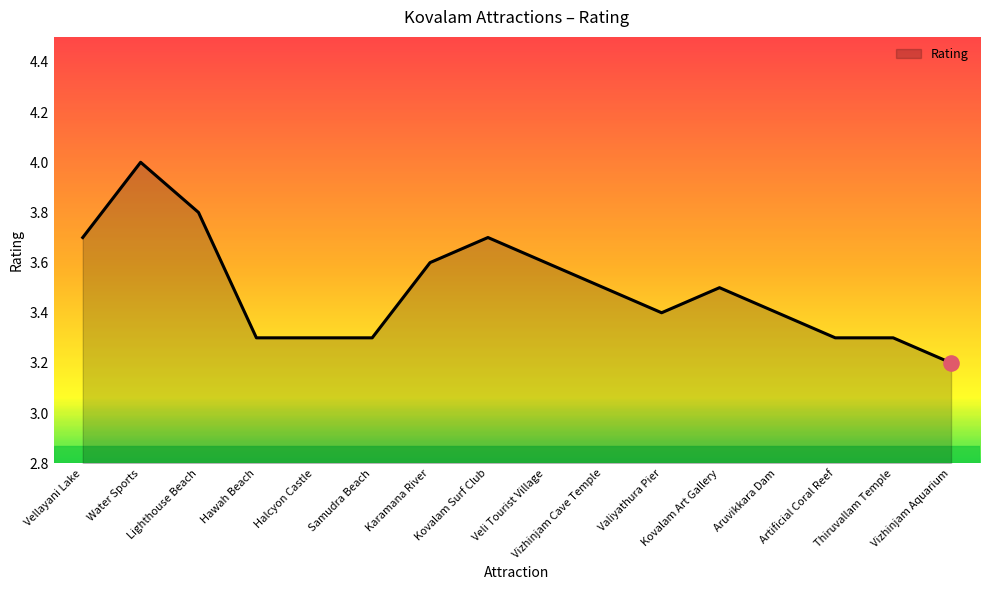

What is the ratio of the value at Vellayani Lake to the value at Kovalam Surf Club?

1.0